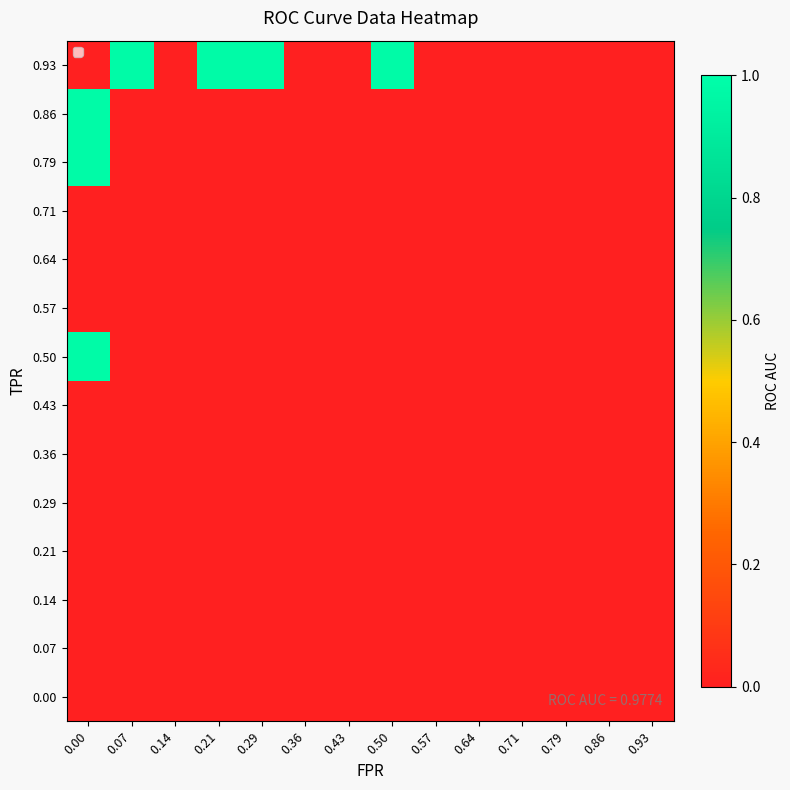

Which series changed the most between 0.14 and 0.29?

0.93